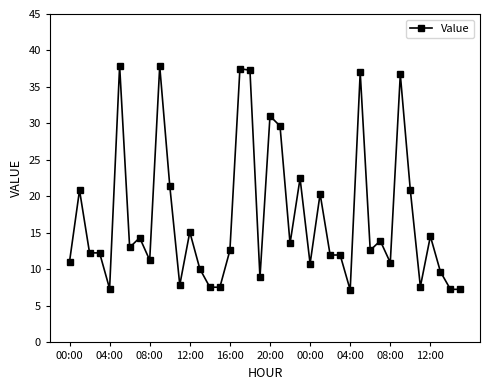

What is the sum of all values?

681.7